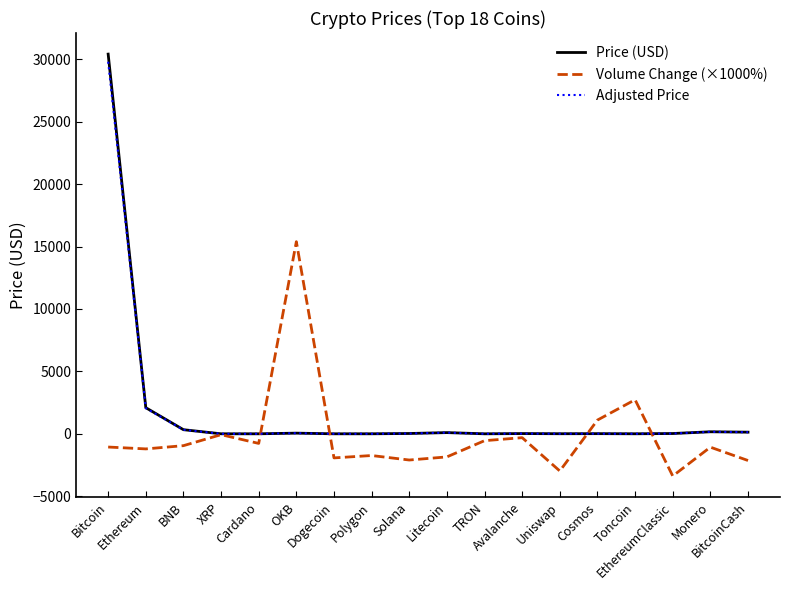

Which series has the widest spread of values?

Price (USD)